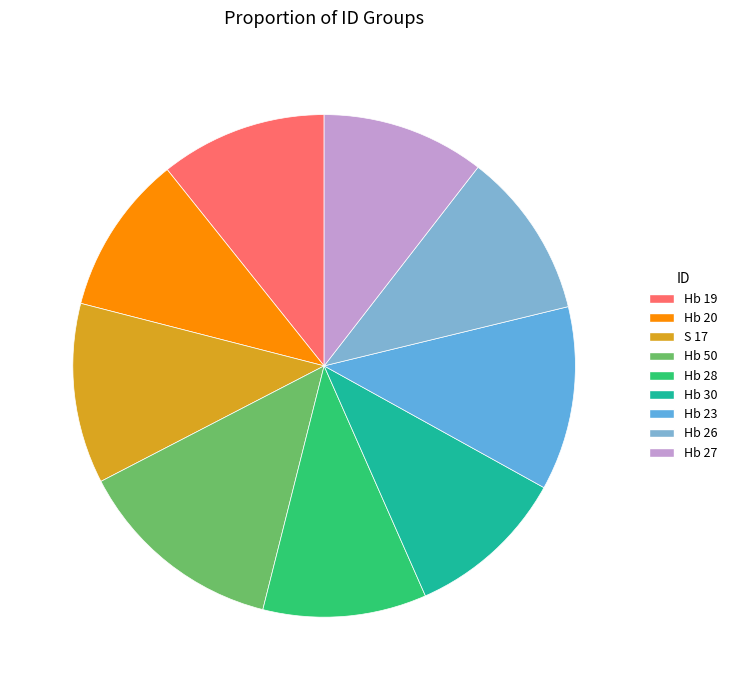

Is Hb 30 the majority of the pie?

No